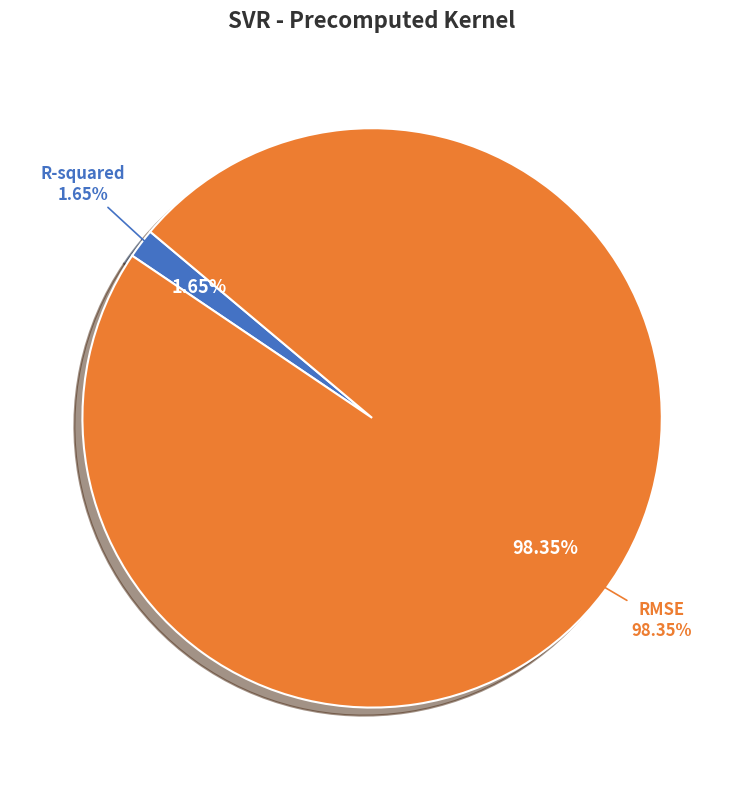

Is R-squared the majority of the pie?

No